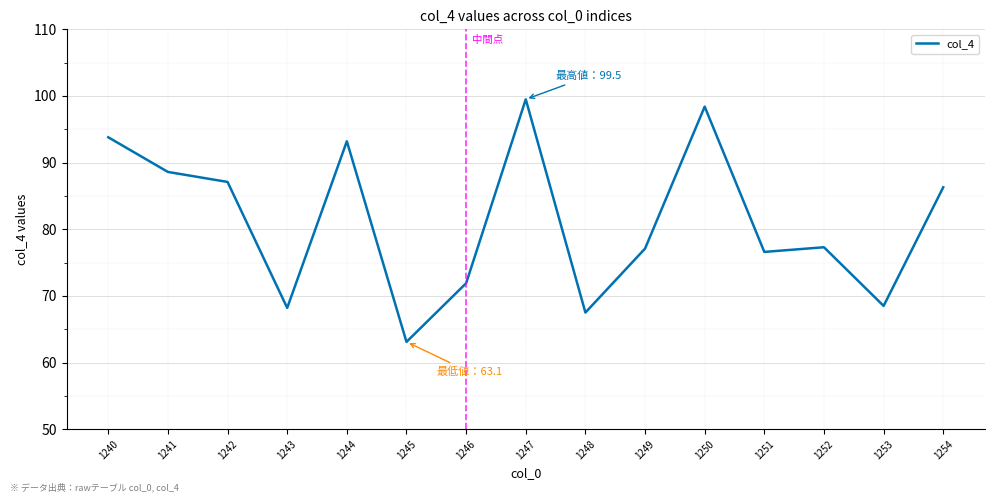

Between 1242 and 1250, which is larger?

1250